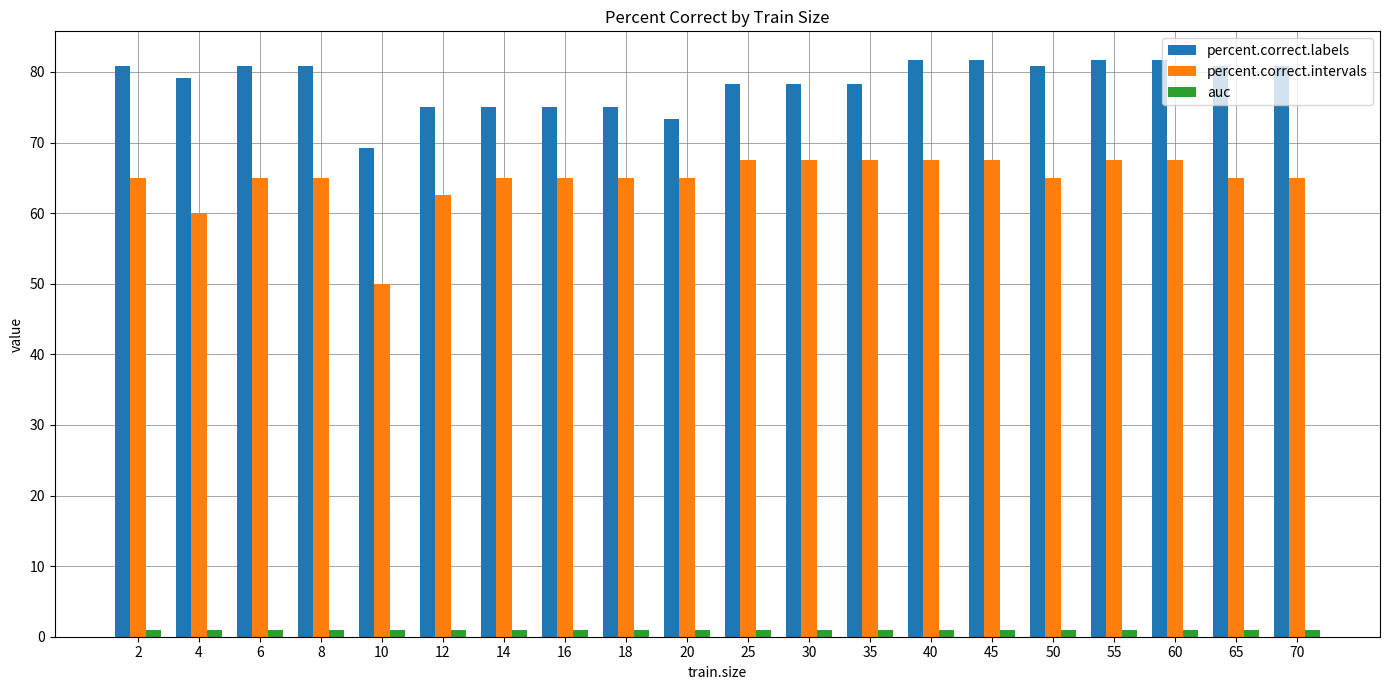

What is the total value across all series at 25?

146.7